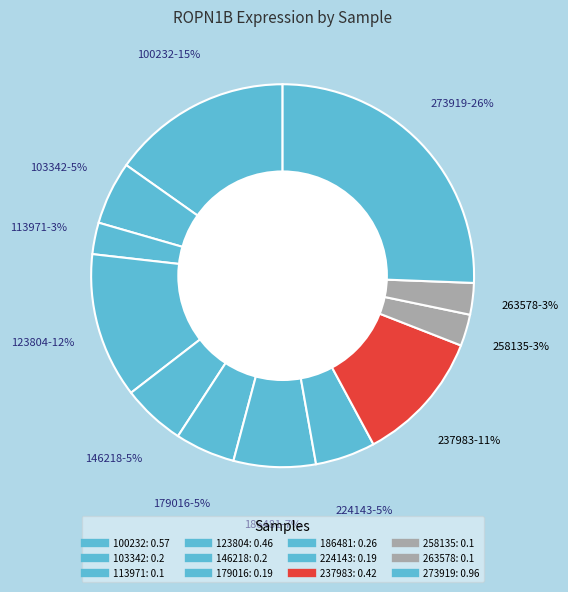

Which slice is the smallest?

113971